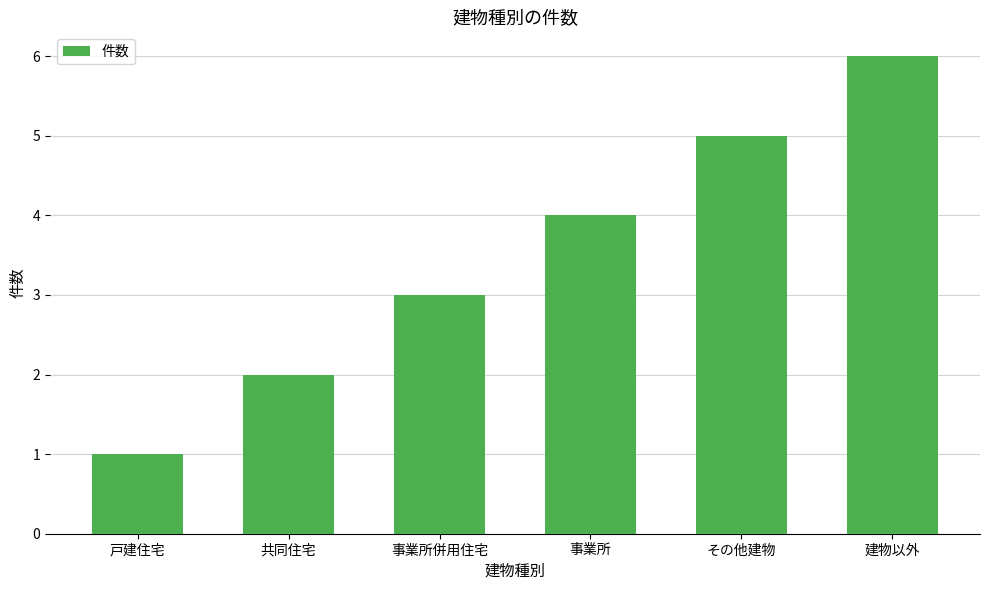

Rank the categories by value from lowest to highest.

戸建住宅, 共同住宅, 事業所併用住宅, 事業所, その他建物, 建物以外